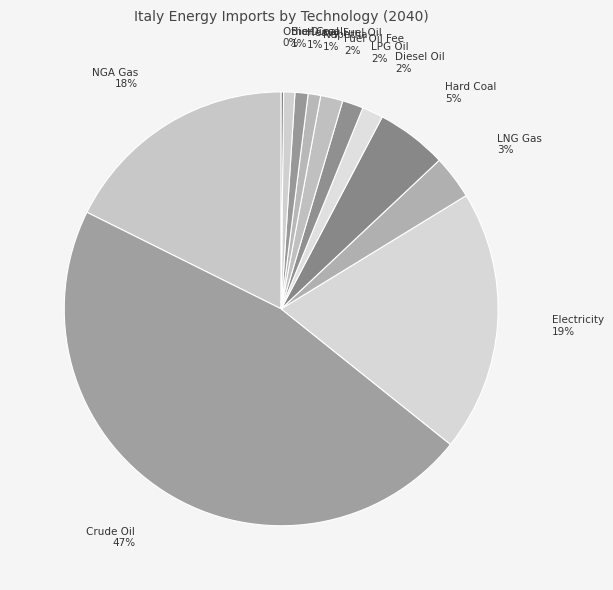

Combined, do Naphtha and Diesel Oil account for over 50%?

No